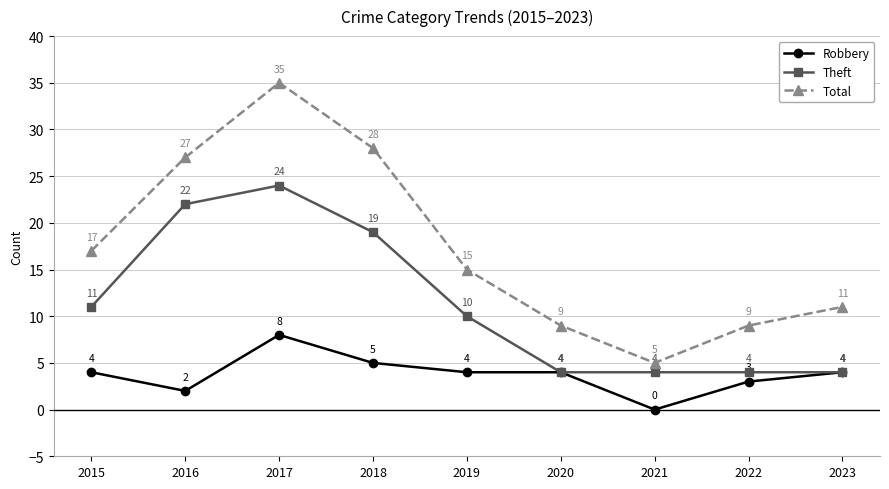

Count the Theft values in the range 4 to 19.

7